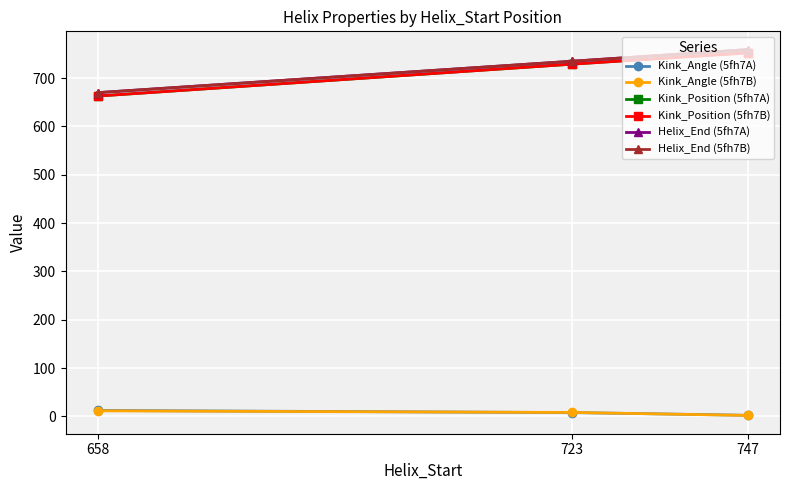

Reading right to left, list all the values displayed in this chart.

Kink_Angle (5fh7A): 747=2.4	723=8.1	658=12.4
Kink_Angle (5fh7B): 747=2.1	723=8.3	658=11.7
Kink_Position (5fh7A): 747=753.0	723=729.0	658=663.0
Kink_Position (5fh7B): 747=752.0	723=729.0	658=663.0
Helix_End (5fh7A): 747=759.0	723=735.0	658=670.0
Helix_End (5fh7B): 747=759.0	723=735.0	658=670.0